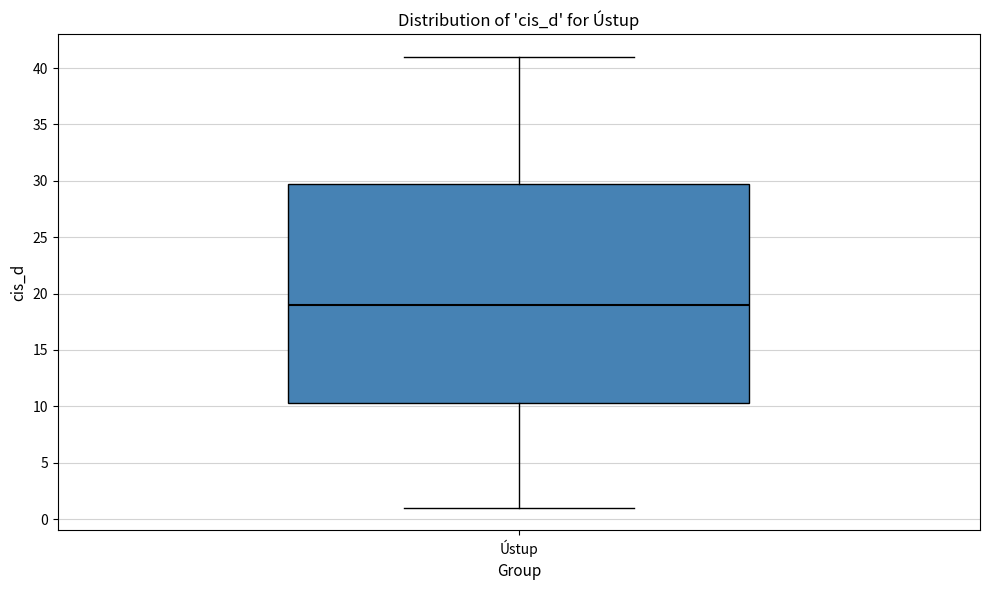

Read this box plot against the y-axis: the position of the median line, the range covered by the box, and the ends of both whiskers. The values are not printed on the chart, so give them approximately, as read against the axis.

median 19.0, box 10.5 to 30.0, whiskers 1.0 to 41.0